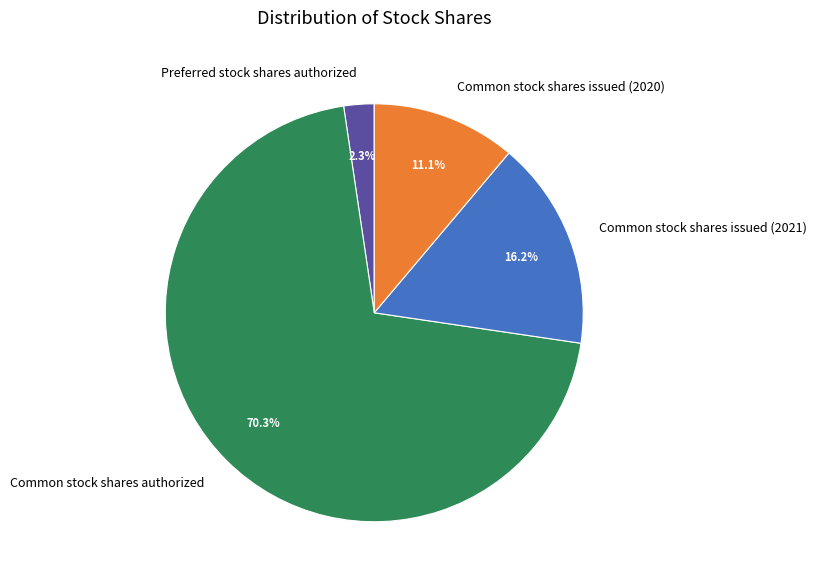

Between Preferred stock shares authorized and Common stock shares issued (2020), which is larger?

Common stock shares issued (2020)